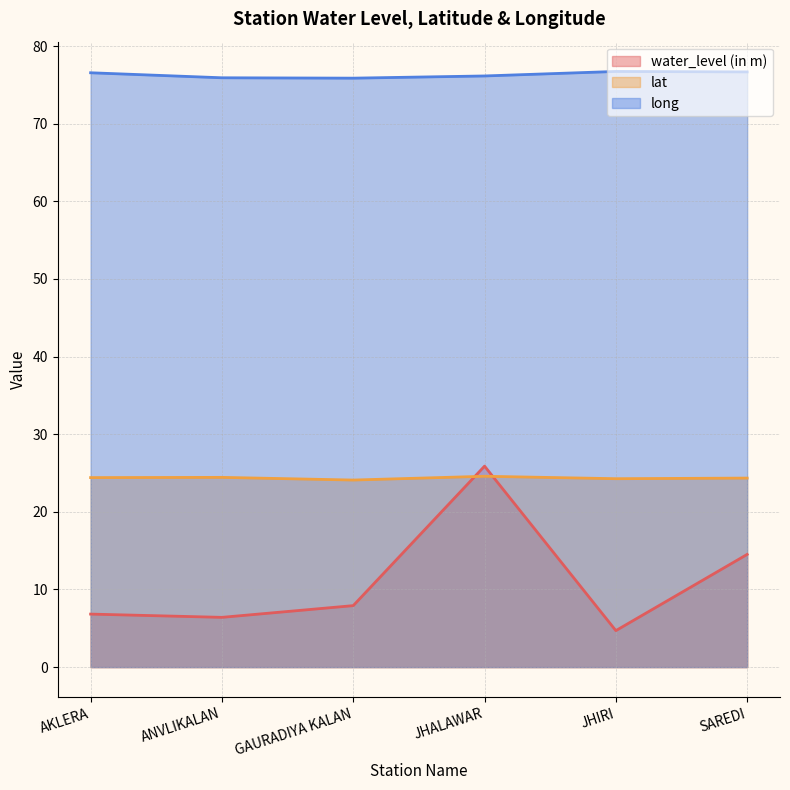

At which category does long reach its first local valley?

GAURADIYA KALAN